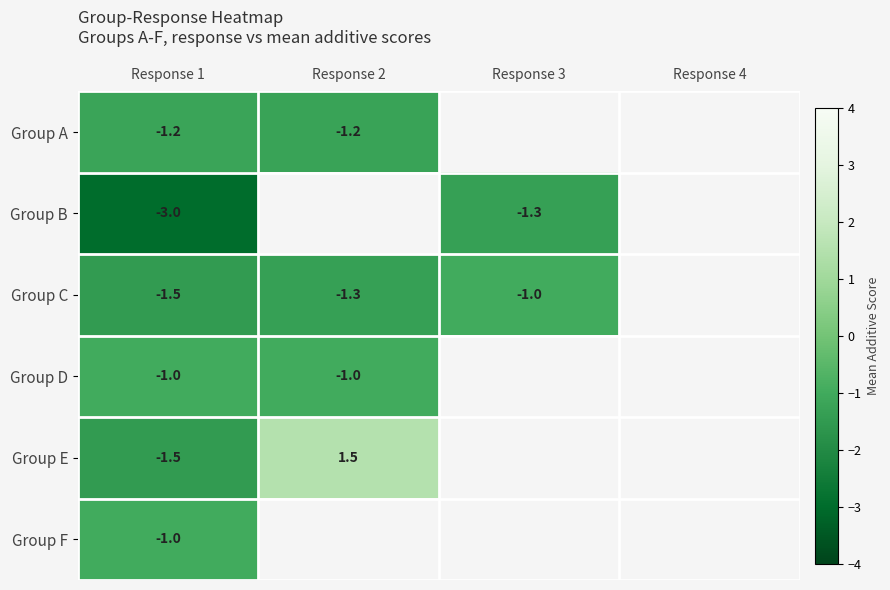

The Group B series shows -0.6 at Response 3. True or false?

False